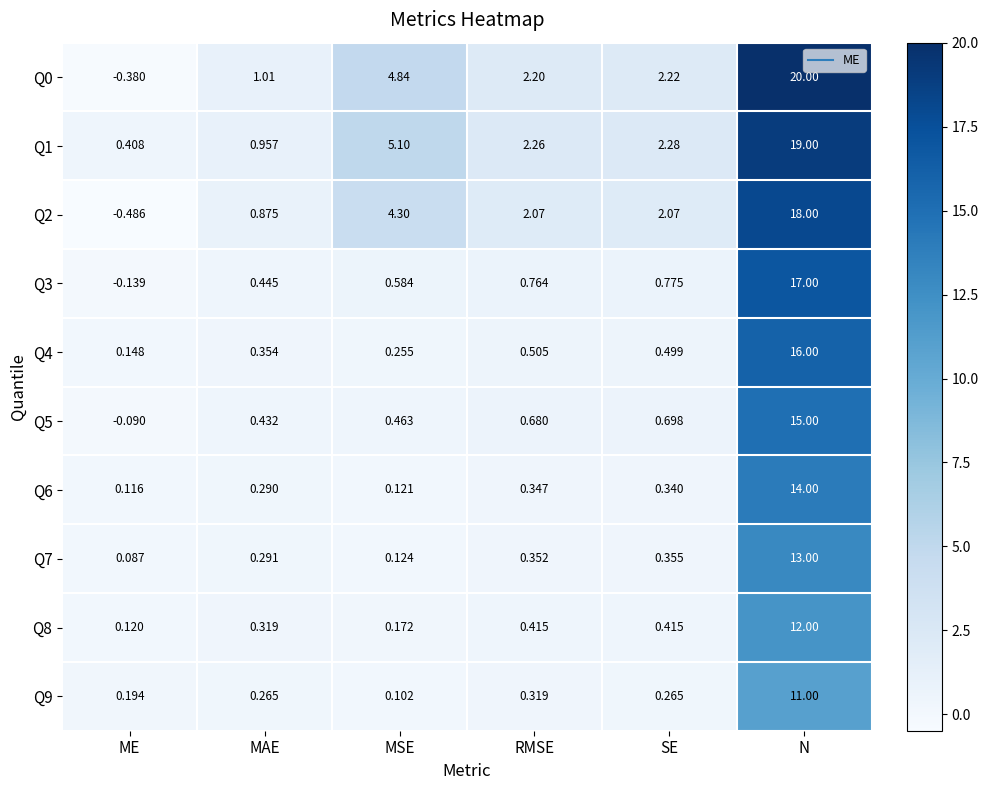

At how many categories does at least one series exceed 8?

1